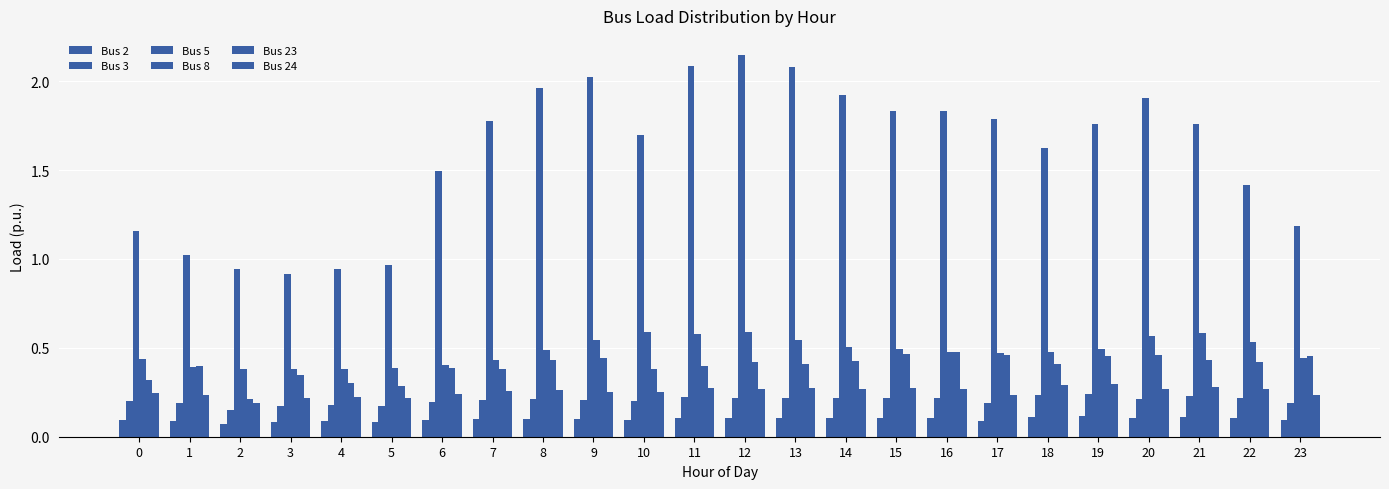

Reading left to right, list all the values displayed in this chart.

Bus 2: 0=0.1	1=0.1	2=0.1	3=0.1	4=0.1	5=0.1	6=0.1	7=0.1	8=0.1	9=0.1	10=0.1	11=0.1	12=0.1	13=0.1	14=0.1	15=0.1	16=0.1	17=0.1	18=0.1	19=0.1	20=0.1	21=0.1	22=0.1	23=0.1
Bus 3: 0=0.2	1=0.2	2=0.2	3=0.2	4=0.2	5=0.2	6=0.2	7=0.2	8=0.2	9=0.2	10=0.2	11=0.2	12=0.2	13=0.2	14=0.2	15=0.2	16=0.2	17=0.2	18=0.2	19=0.2	20=0.2	21=0.2	22=0.2	23=0.2
Bus 5: 0=1.2	1=1.0	2=0.9	3=0.9	4=0.9	5=1.0	6=1.5	7=1.8	8=2.0	9=2.0	10=1.7	11=2.1	12=2.1	13=2.1	14=1.9	15=1.8	16=1.8	17=1.8	18=1.6	19=1.8	20=1.9	21=1.8	22=1.4	23=1.2
Bus 8: 0=0.4	1=0.4	2=0.4	3=0.4	4=0.4	5=0.4	6=0.4	7=0.4	8=0.5	9=0.5	10=0.6	11=0.6	12=0.6	13=0.5	14=0.5	15=0.5	16=0.5	17=0.5	18=0.5	19=0.5	20=0.6	21=0.6	22=0.5	23=0.4
Bus 23: 0=0.3	1=0.4	2=0.2	3=0.3	4=0.3	5=0.3	6=0.4	7=0.4	8=0.4	9=0.4	10=0.4	11=0.4	12=0.4	13=0.4	14=0.4	15=0.5	16=0.5	17=0.5	18=0.4	19=0.5	20=0.5	21=0.4	22=0.4	23=0.5
Bus 24: 0=0.2	1=0.2	2=0.2	3=0.2	4=0.2	5=0.2	6=0.2	7=0.3	8=0.3	9=0.3	10=0.3	11=0.3	12=0.3	13=0.3	14=0.3	15=0.3	16=0.3	17=0.2	18=0.3	19=0.3	20=0.3	21=0.3	22=0.3	23=0.2